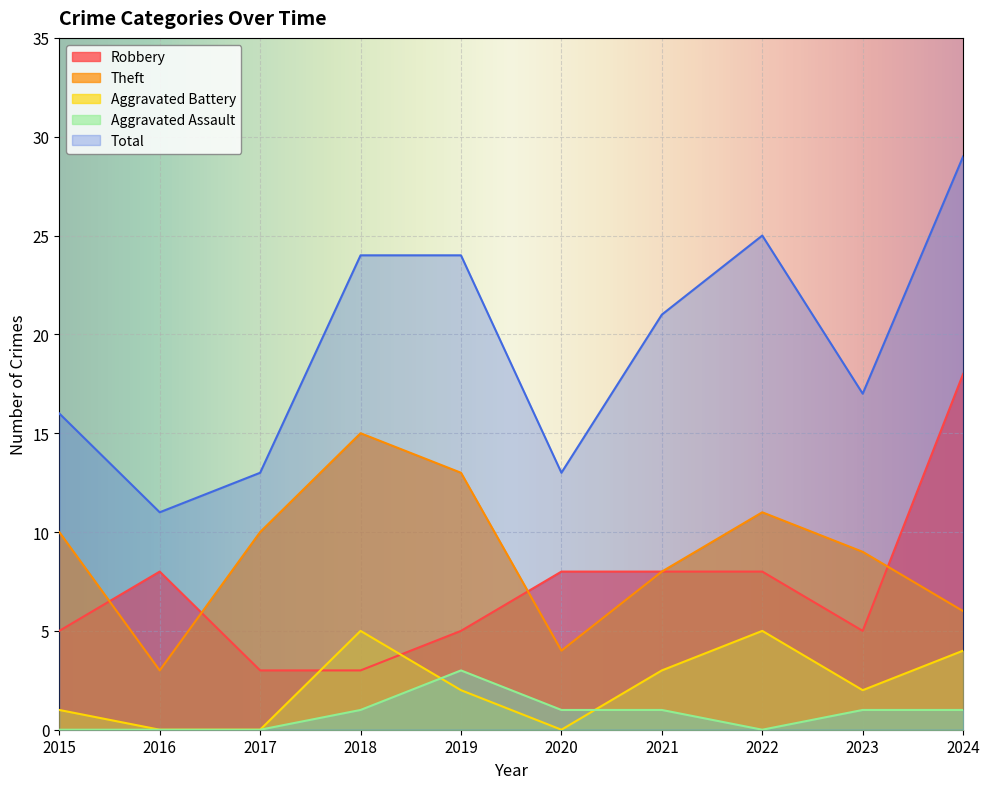

At which category is the sum across all series the highest?

2024